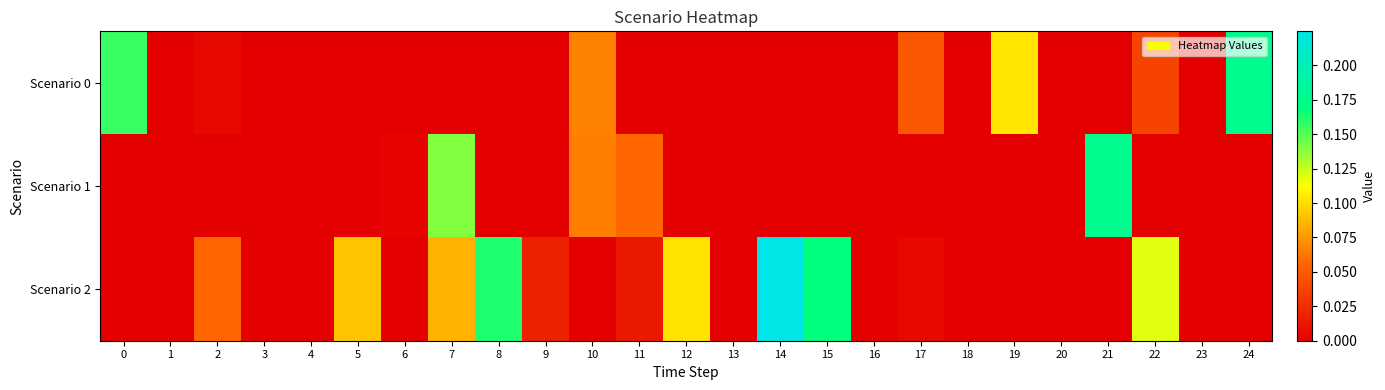

Rank the series at 12 from lowest to highest value.

Scenario 0, Scenario 1, Scenario 2